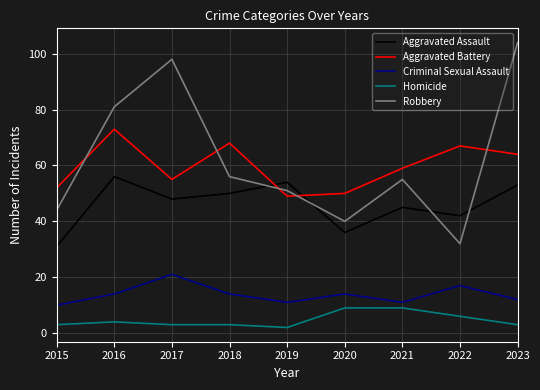

What is the maximum value for Criminal Sexual Assault?

21